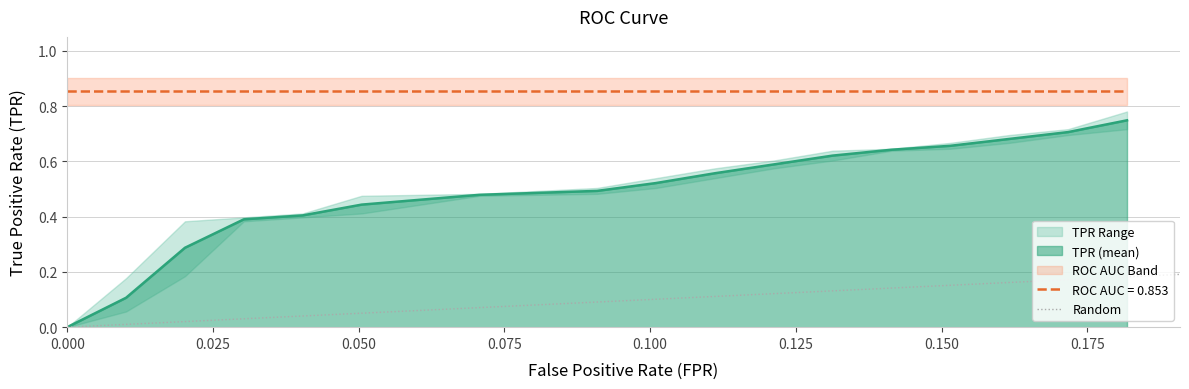

True or false: ROC AUC = 0.853 and TPR (mean) intersect in this chart.

False